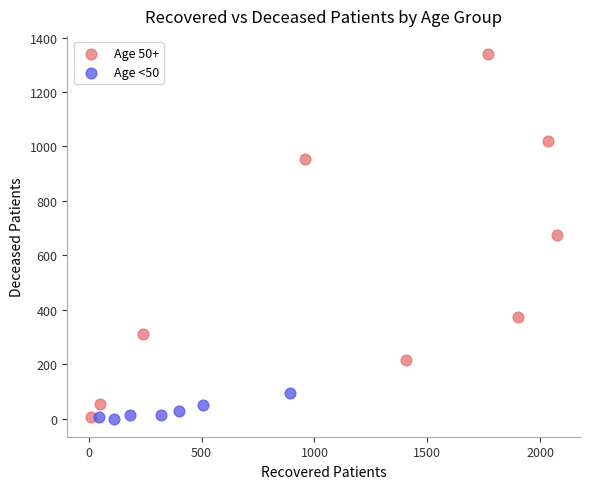

Which series has the largest Y range (max minus min)?

Age 50+